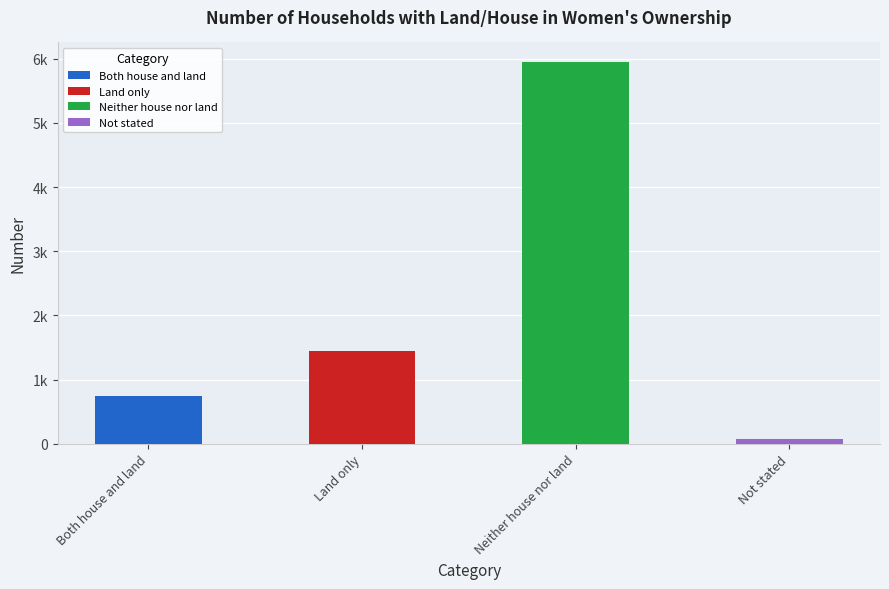

Rank the categories by value from highest to lowest.

Neither house nor land, Land only, Both house and land, Not stated